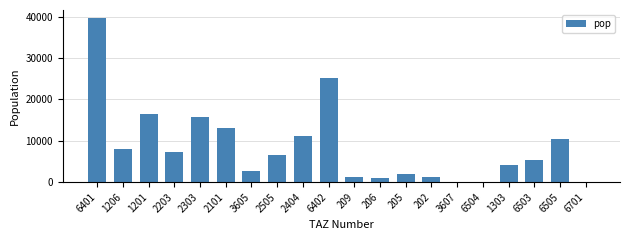

What is the sum of all values?

171493.8